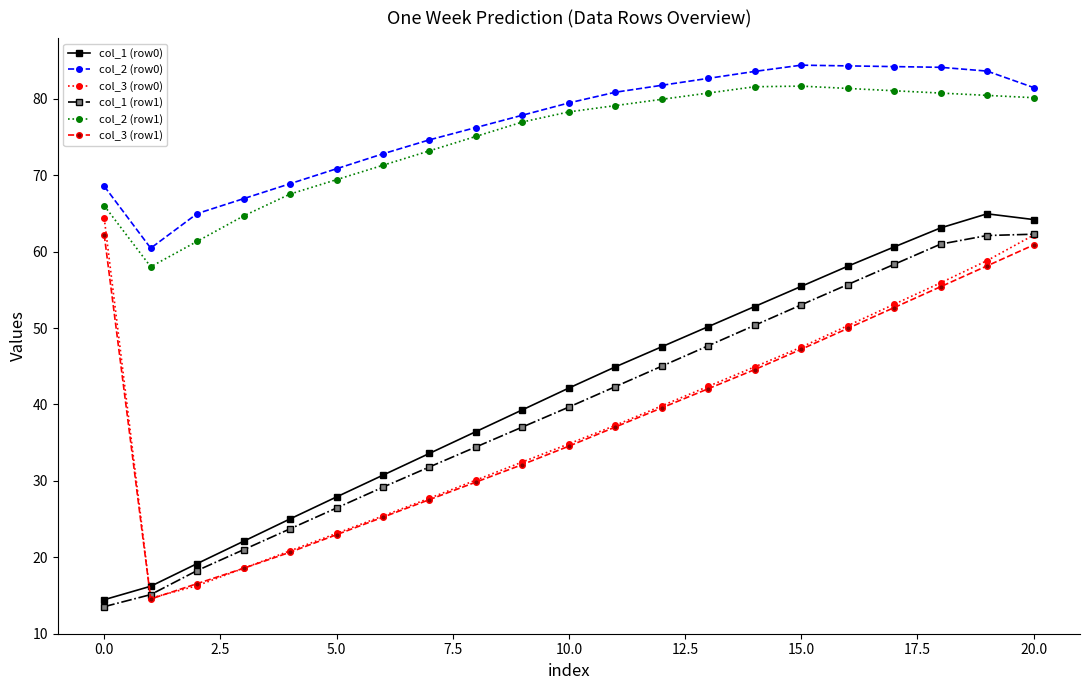

True or false: col_2 (row1) and col_3 (row0) cross at least once.

False